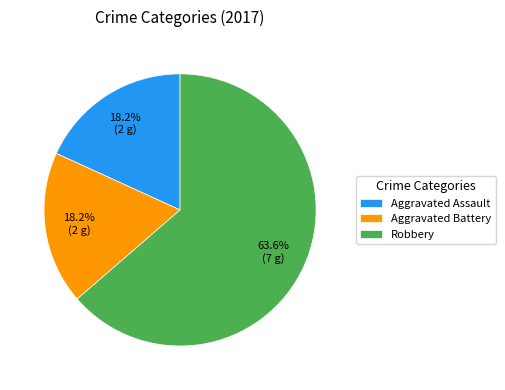

Is it true that Robbery is 64% of the pie?

True